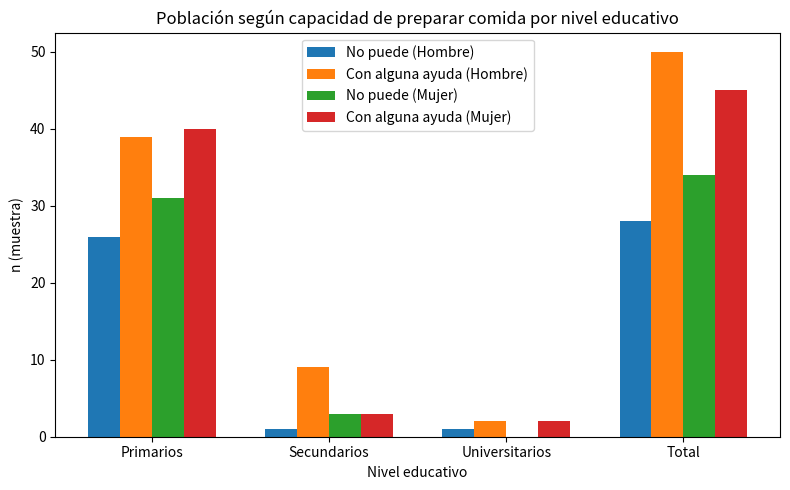

Is it true that Con alguna ayuda (Mujer) equals 40 at Primarios?

True